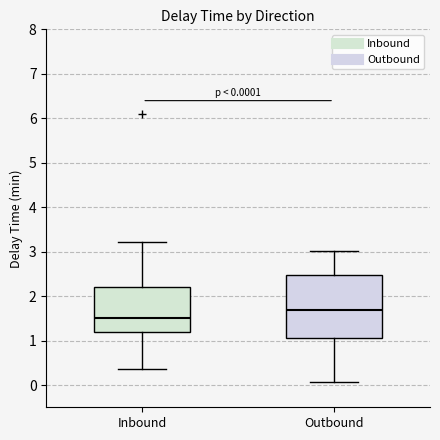

Which box has the highest median line?

Outbound